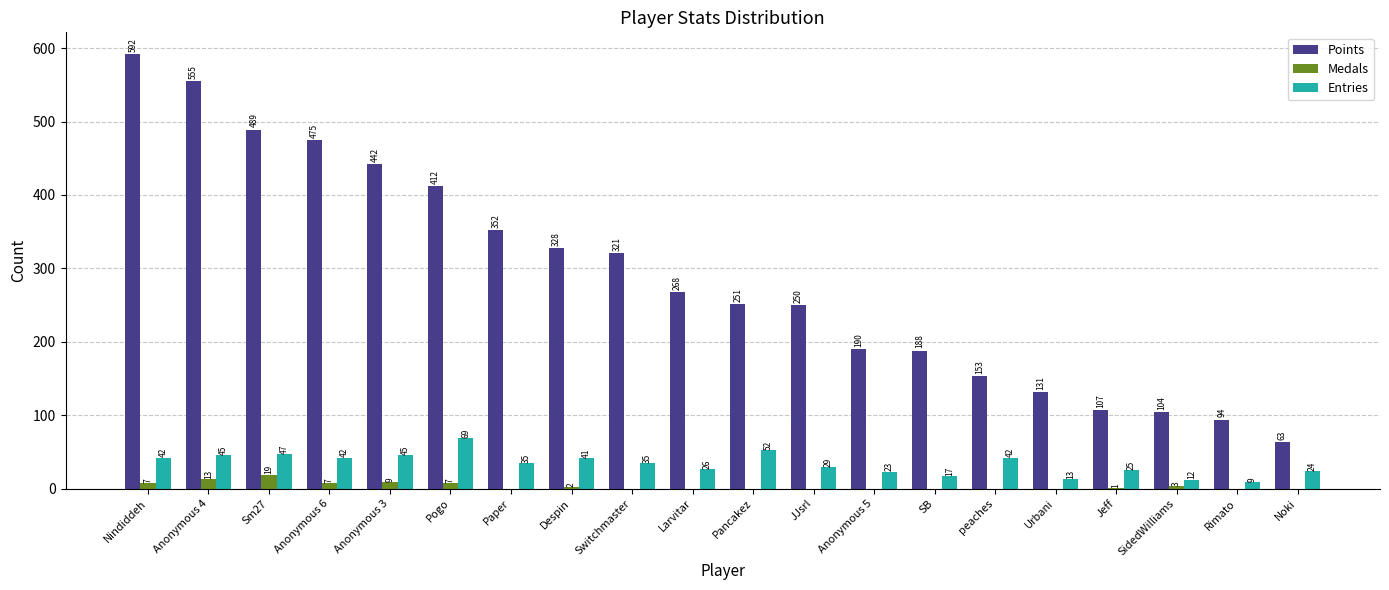

At which category does the chart reach its peak across all series?

Nindiddeh